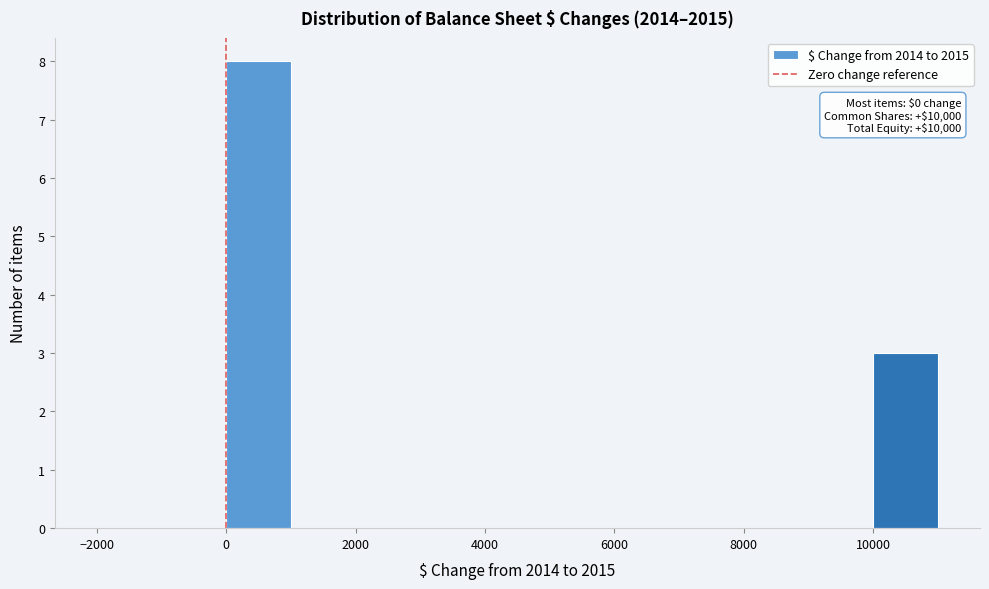

Over which range of the x-axis is the bar tallest?

0 to 1000